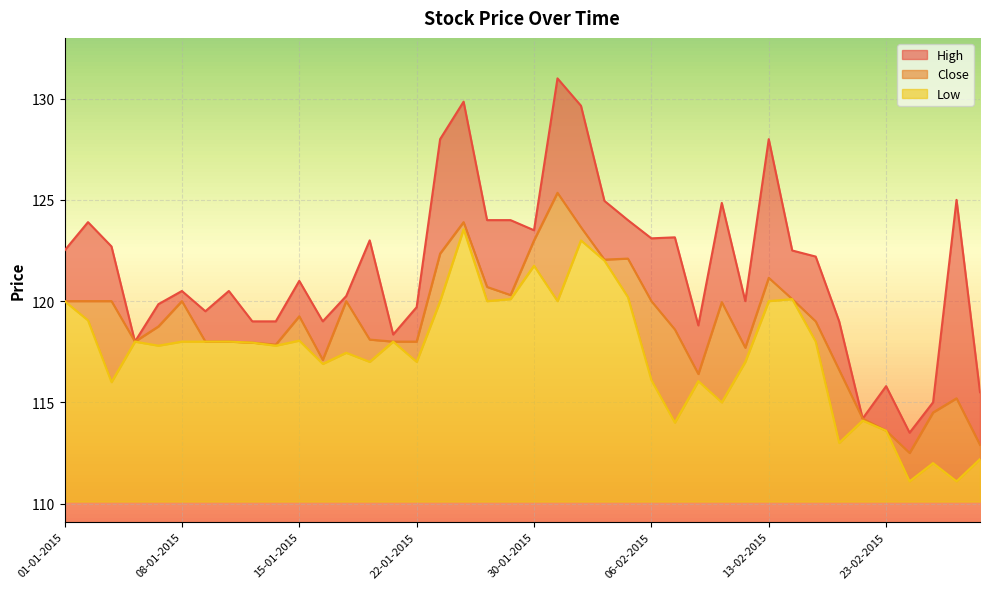

What position from the left is 01-01-2015?

1